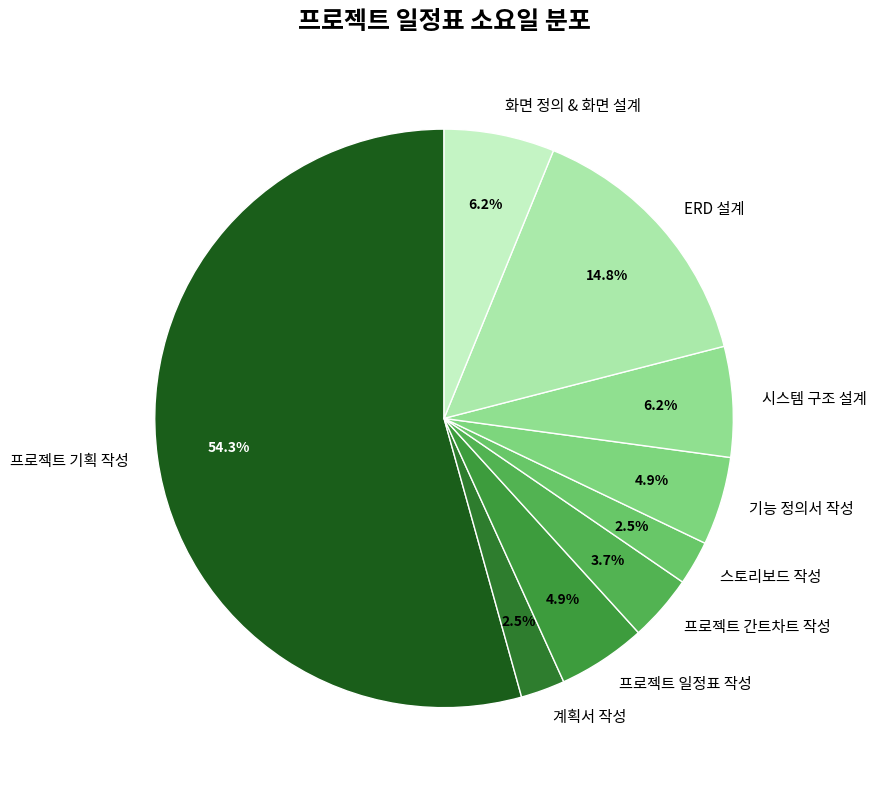

How many slices are in this pie chart?

9